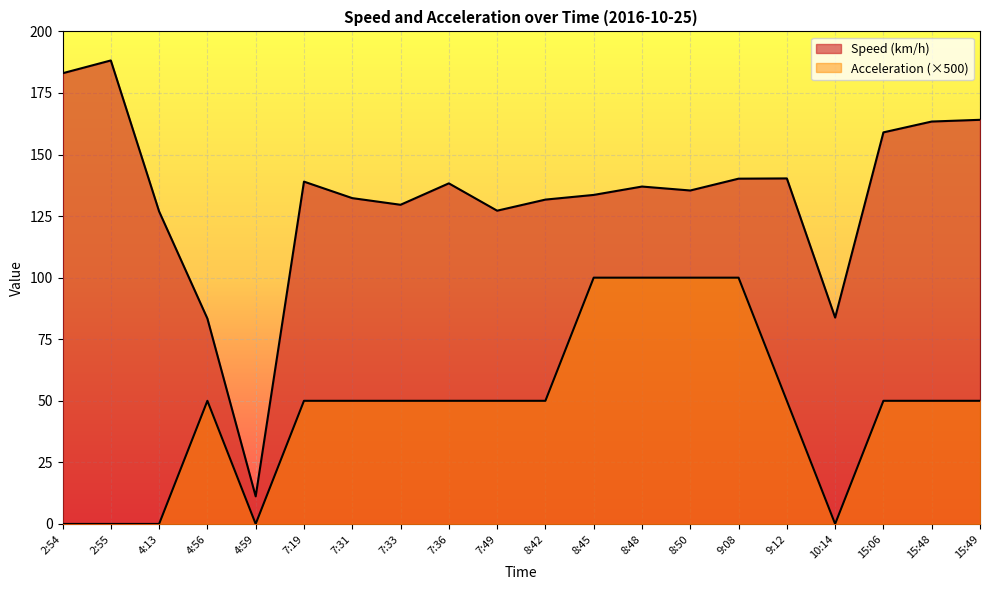

How many data points does each series have?

20